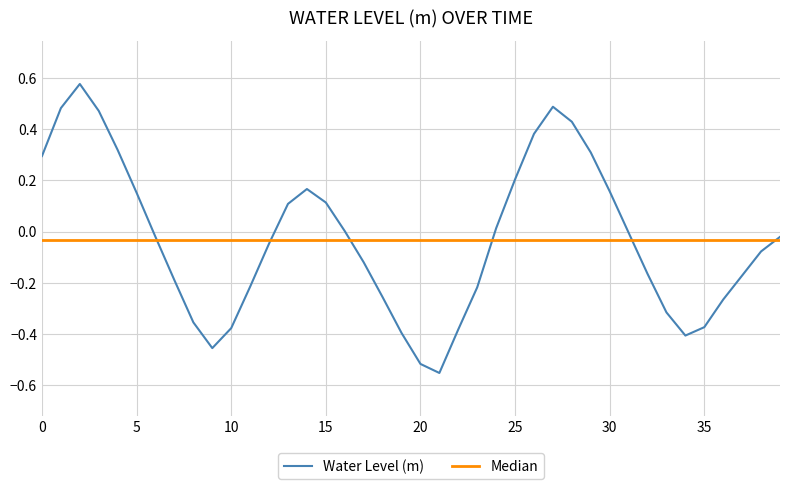

The value at 21 is -0.6. True or false?

True